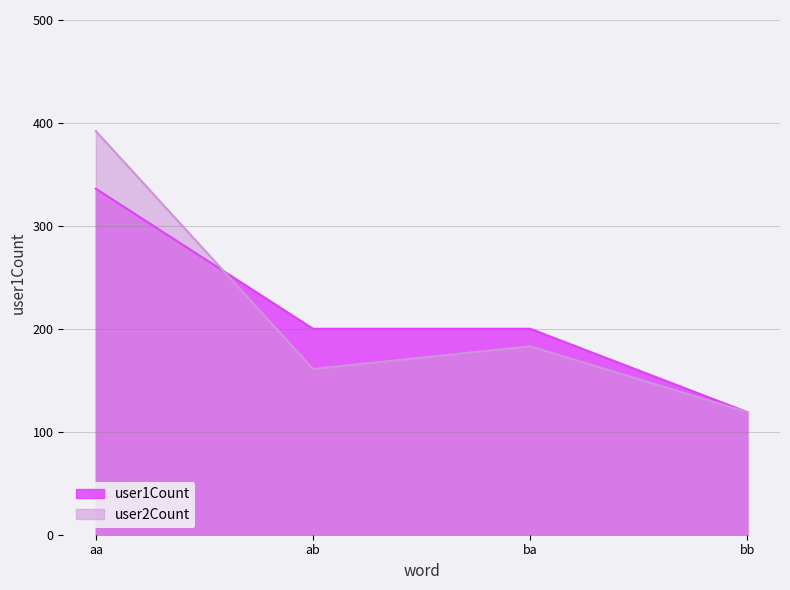

What are all the series names shown in the legend?

user1Count, user2Count